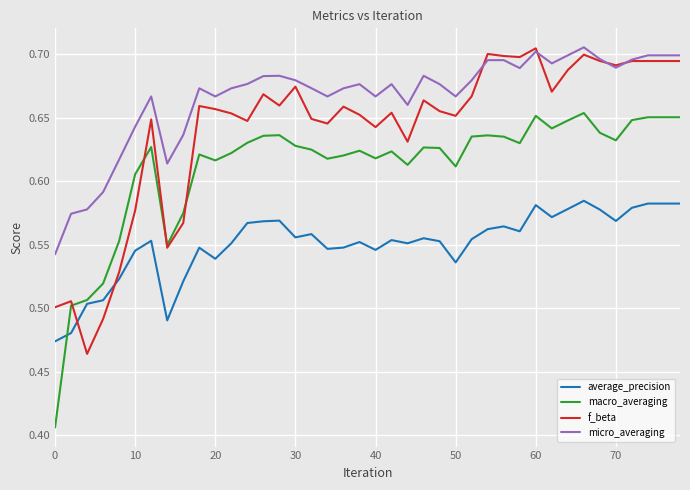

List the series in order of their overall mean, highest first.

micro_averaging, f_beta, macro_averaging, average_precision